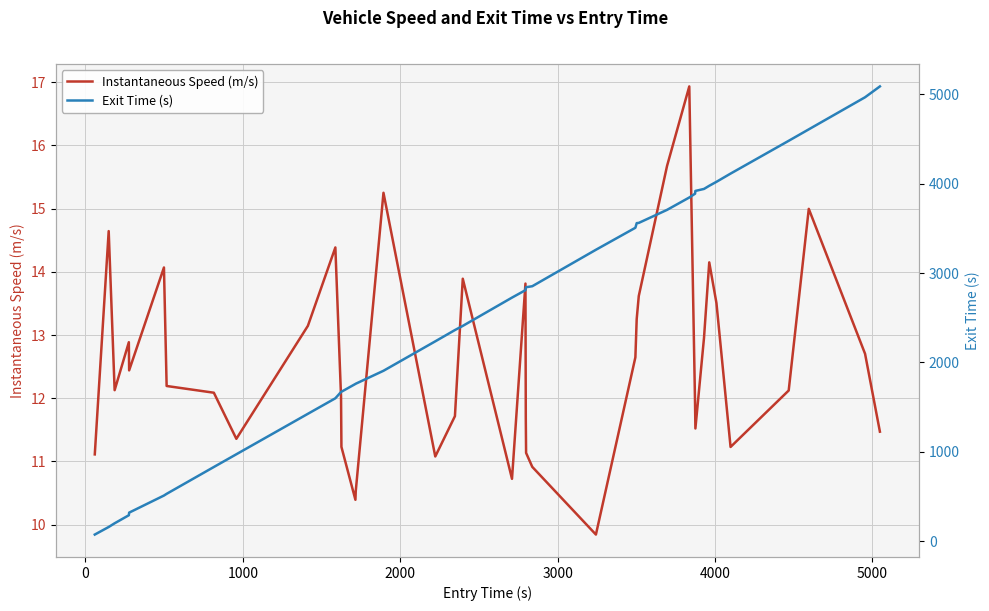

What is the difference between the maximum and minimum values in the Instantaneous Speed (m/s) series?

7.1